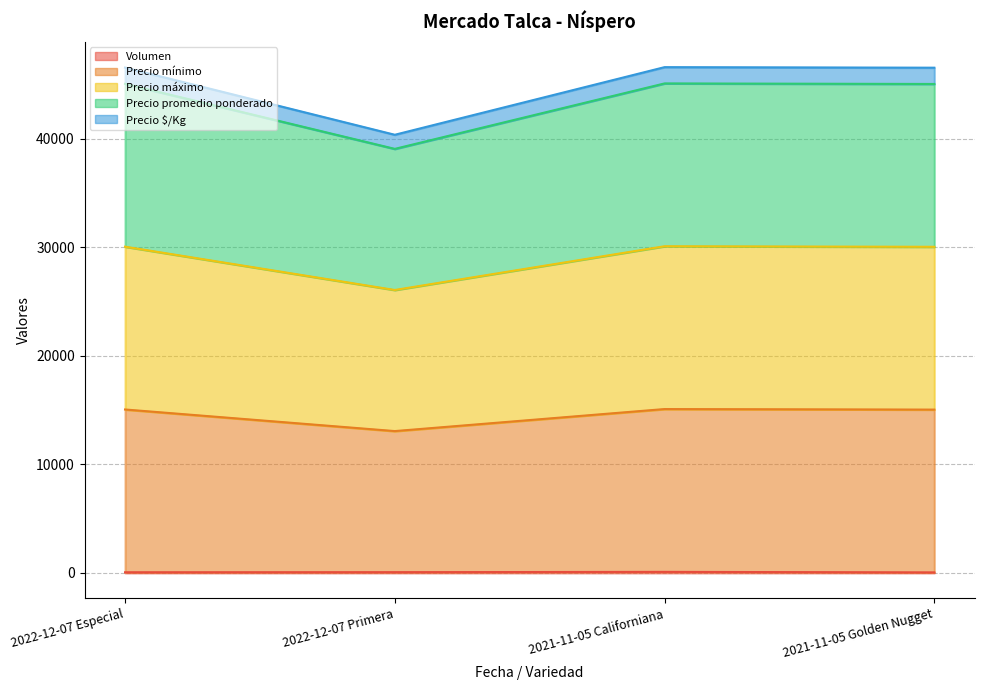

True or false: Precio máximo has more than 1 interior local peaks.

False